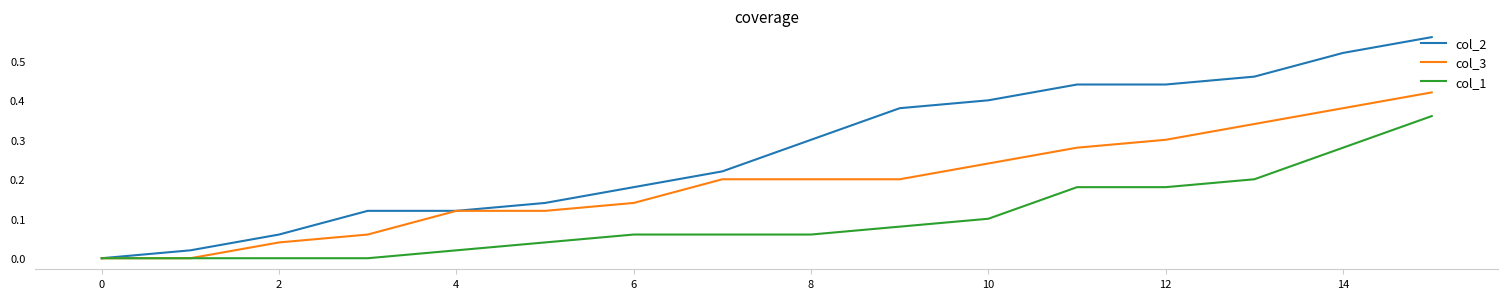

Which series has the widest spread of values?

col_2